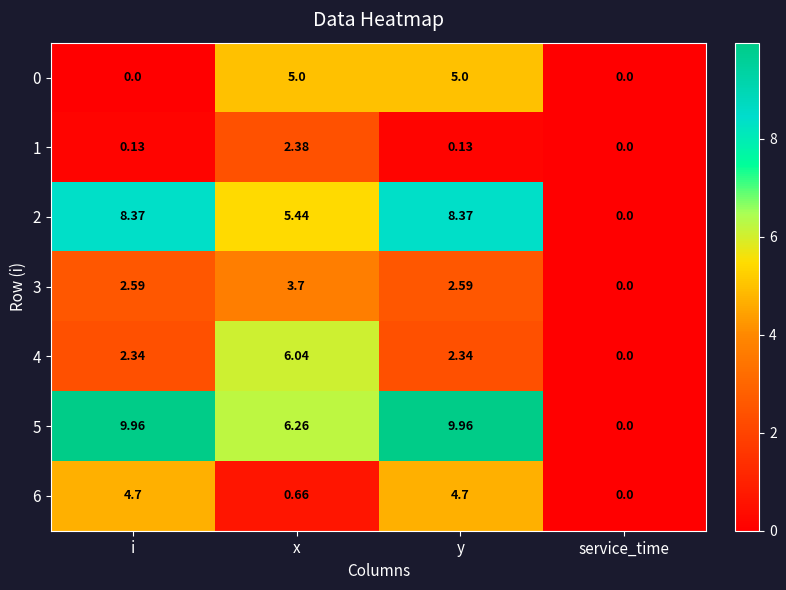

At which category is the sum across all series the highest?

y